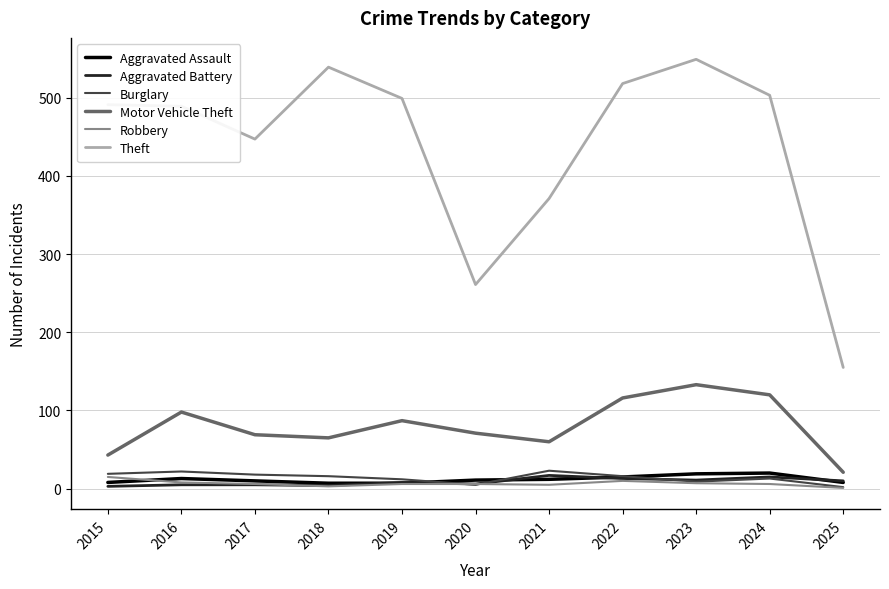

How many distinct data groups are displayed?

6